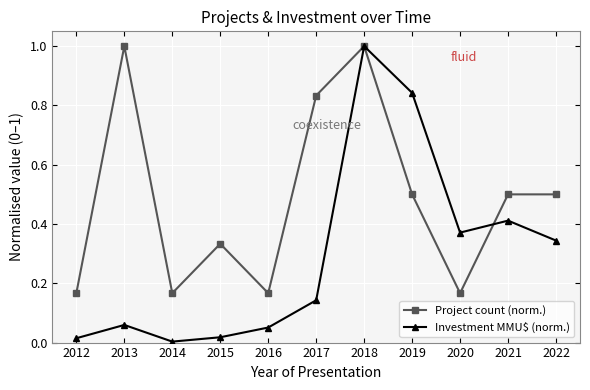

True or false: Investment MMU$ (norm.) and Project count (norm.) cross at least once.

True